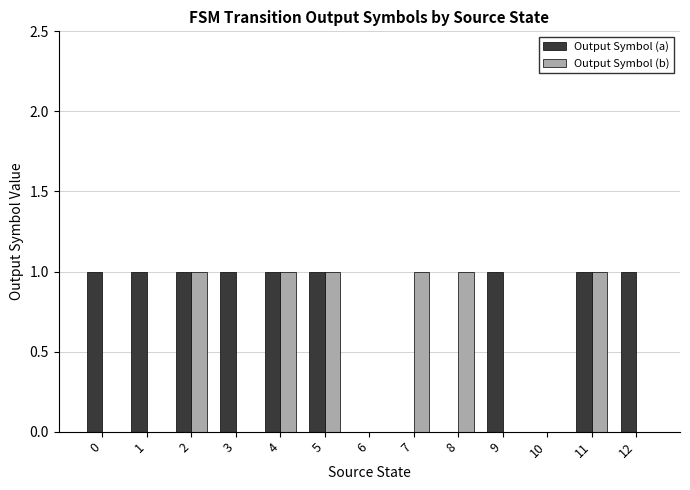

True or false: Output Symbol (b) has a value of 0 at 7.

False